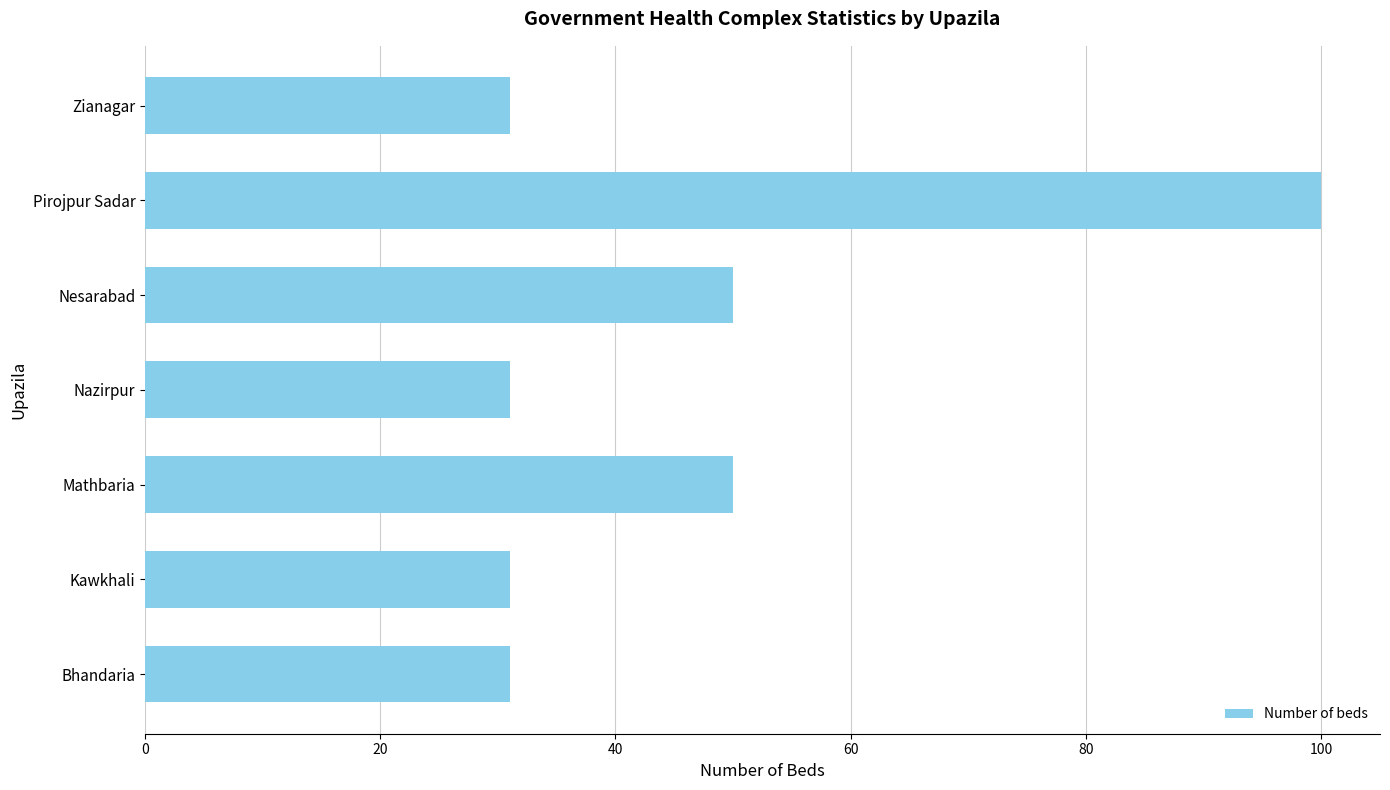

Reading bottom to top, what are all the values shown in this chart?

Bhandaria=31	Kawkhali=31	Mathbaria=50	Nazirpur=31	Nesarabad=50	Pirojpur Sadar=100	Zianagar=31